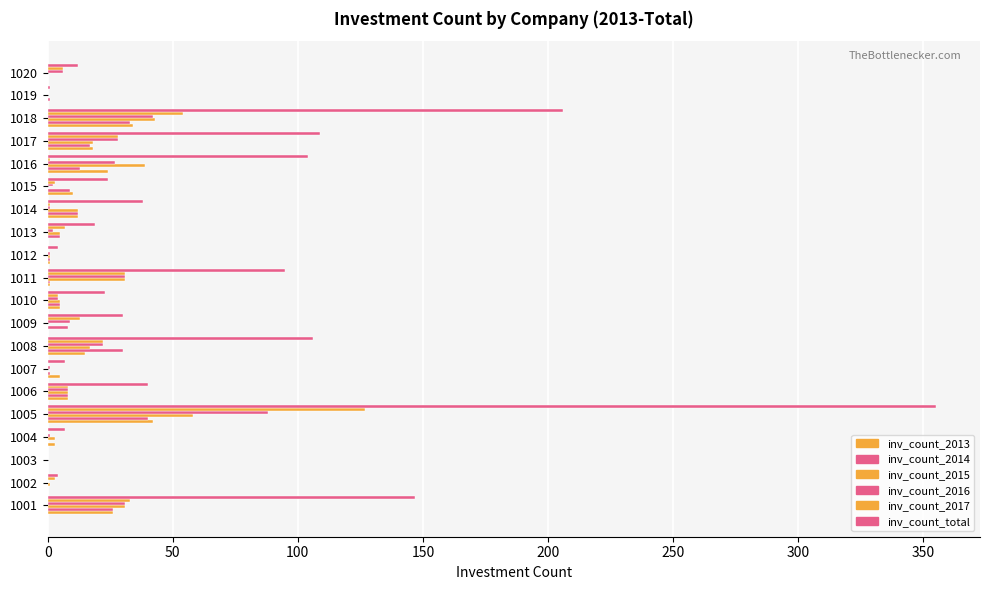

Which series has the largest range (max minus min)?

inv_count_total